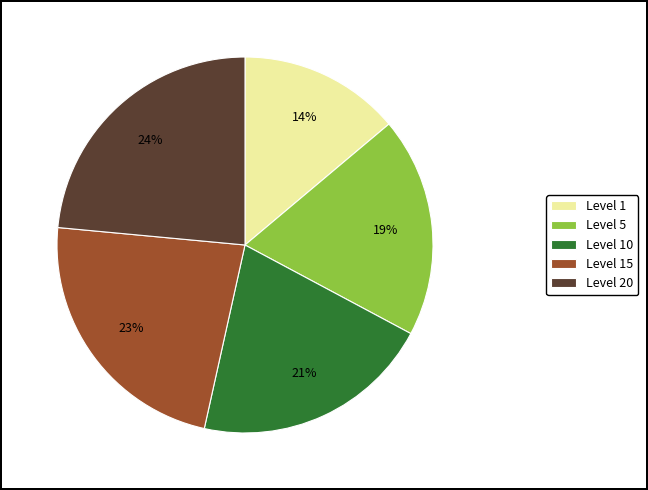

How many segments does this pie chart have?

5